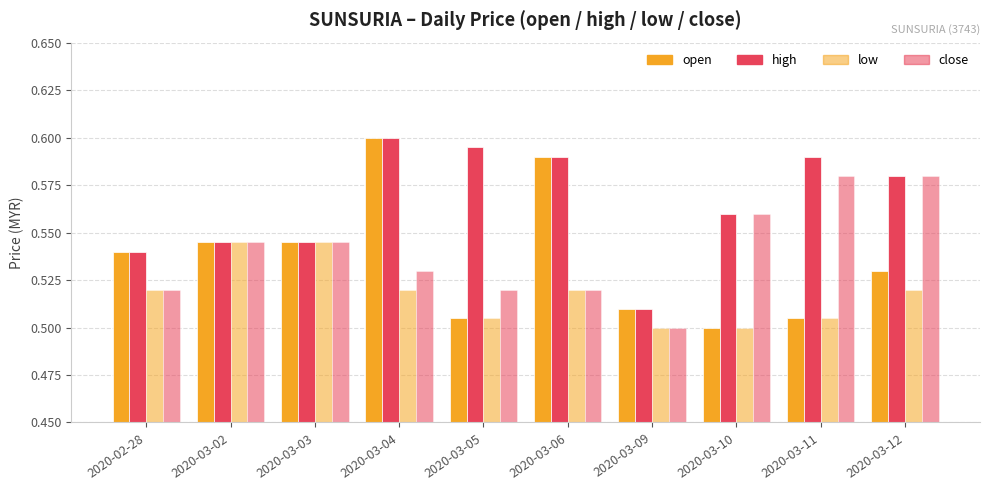

How many groups of bars are there?

10